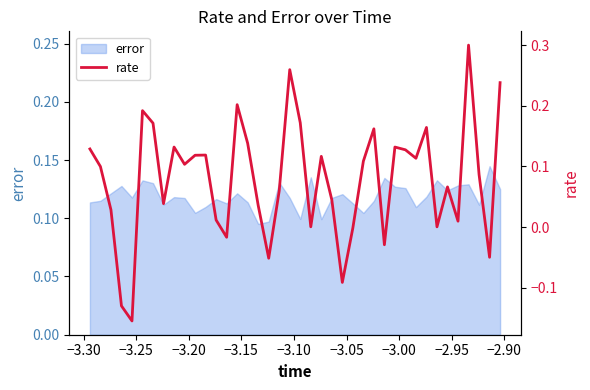

Reading right to left, what are all the values shown in this chart?

0.2	-0.0	0.1	0.3	0.0	0.1	0.0	0.2	0.1	0.1	0.1	-0.0	0.2	0.1	-0.0	-0.1	0.0	0.1	0.0	0.2	0.3	0.1	-0.1	0.0	0.1	0.2	-0.0	0.0	0.1	0.1	0.1	0.1	0.0	0.2	0.2	-0.2	-0.1	0.0	0.1	0.1